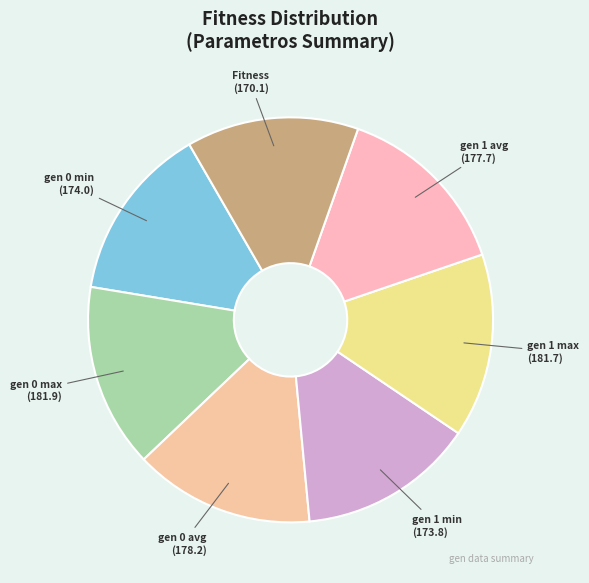

What is the ratio of the value at gen 1 min to the value at Fitness?

1.0